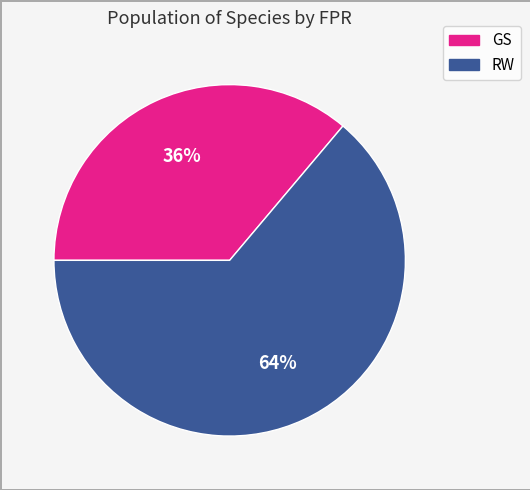

To the nearest percent, what is the average slice percentage?

50%